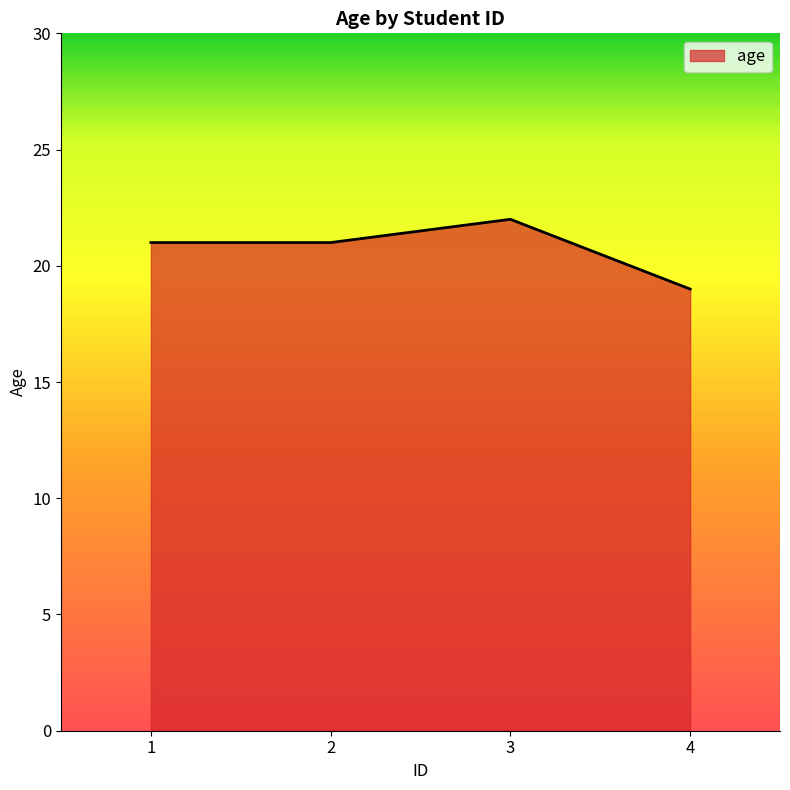

True or false: there are more than 1 points higher than both neighbors.

False